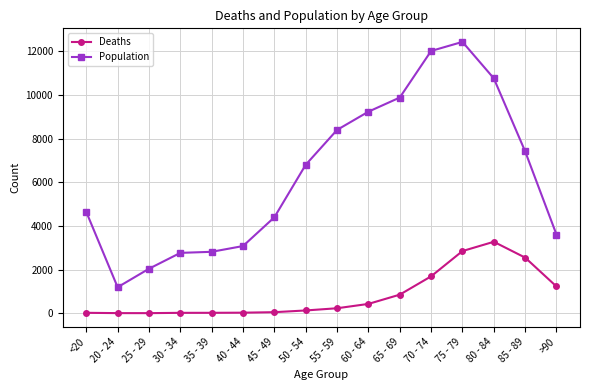

At which category is the sum across all series the highest?

75 - 79